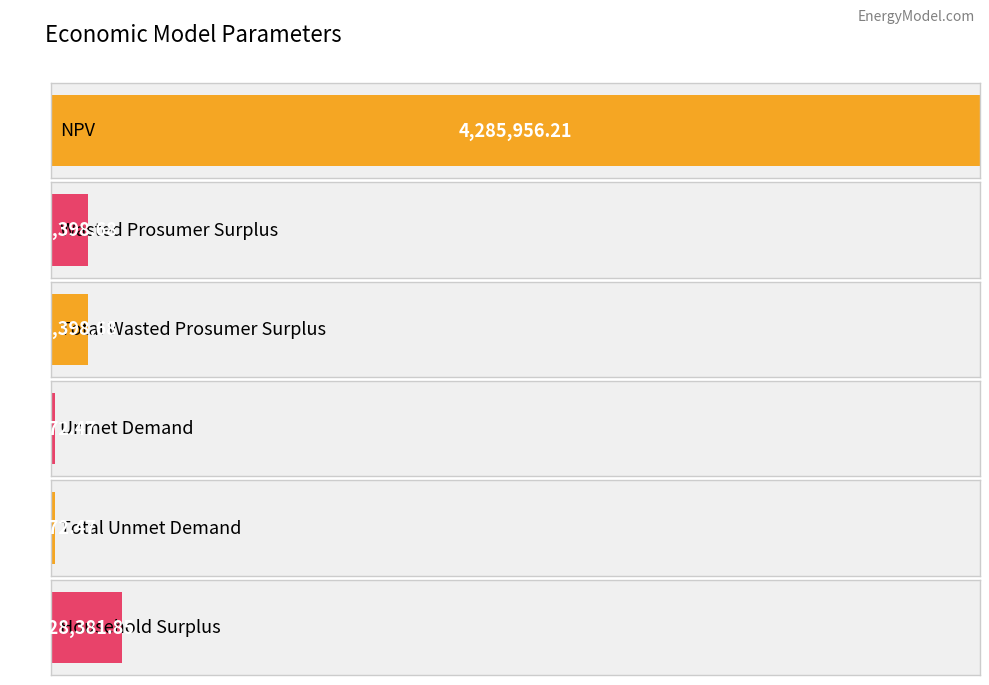

At which category does the chart reach its minimum across all series?

Unmet Demand